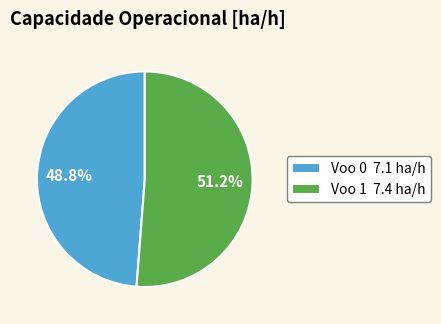

What is the total percentage of Voo 0 and Voo 1?

100.0%